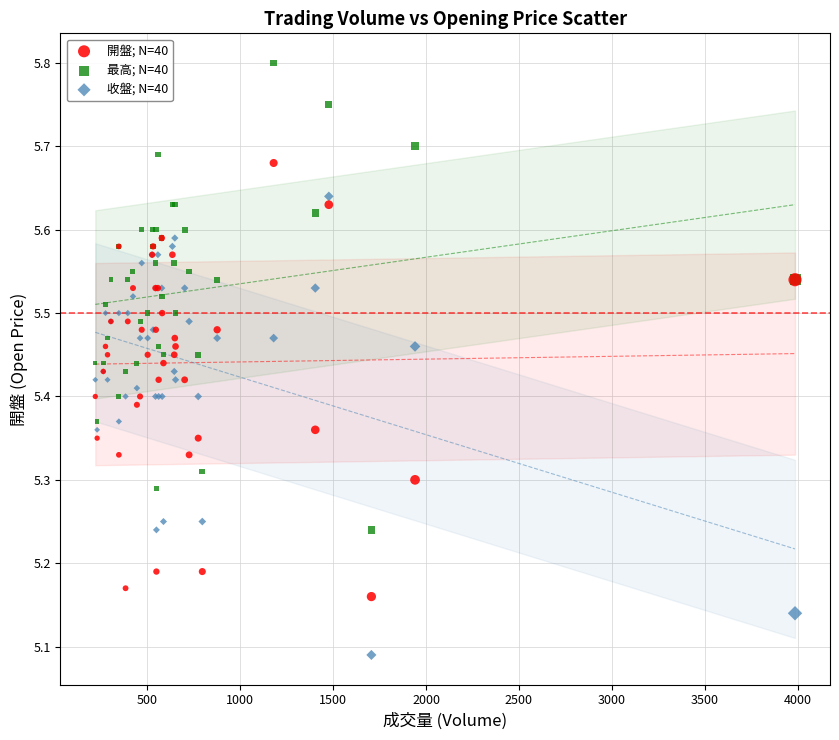

Which series reaches the minimum Y coordinate?

收盤; N=40